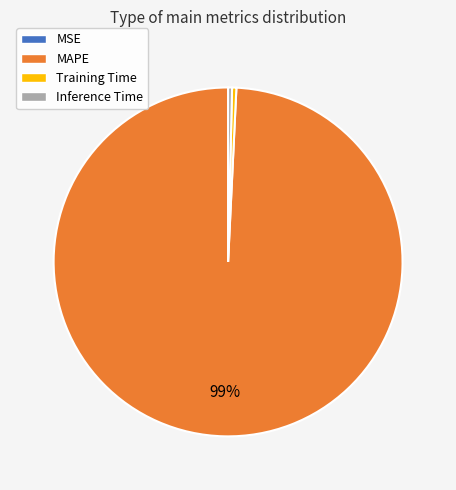

To the nearest percent, what is the combined percentage of MAPE and Training Time?

100%